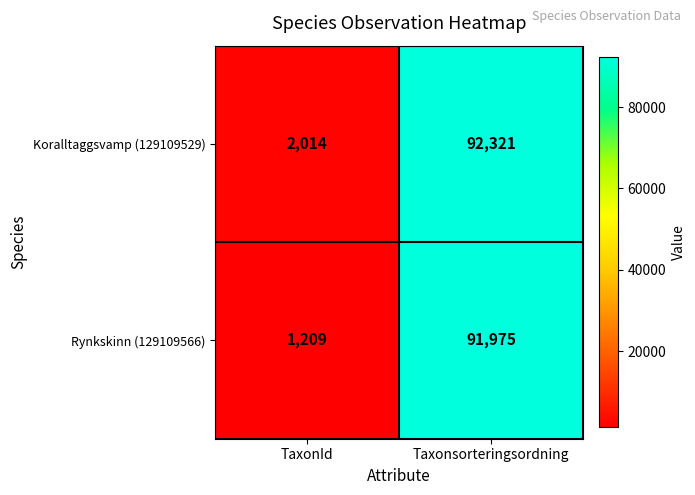

Rank the series by their maximum value, from highest to lowest.

Koralltaggsvamp (129109529), Rynkskinn (129109566)